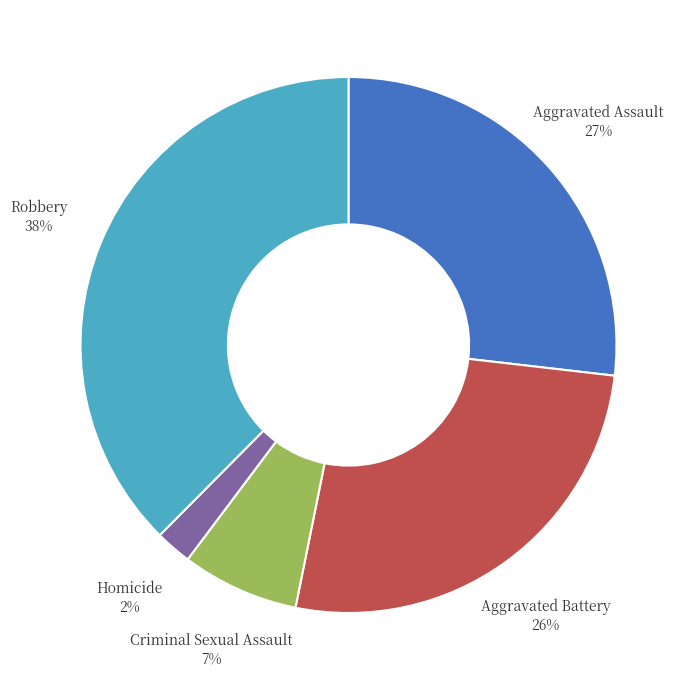

To the nearest percent, what is the average slice percentage?

20%